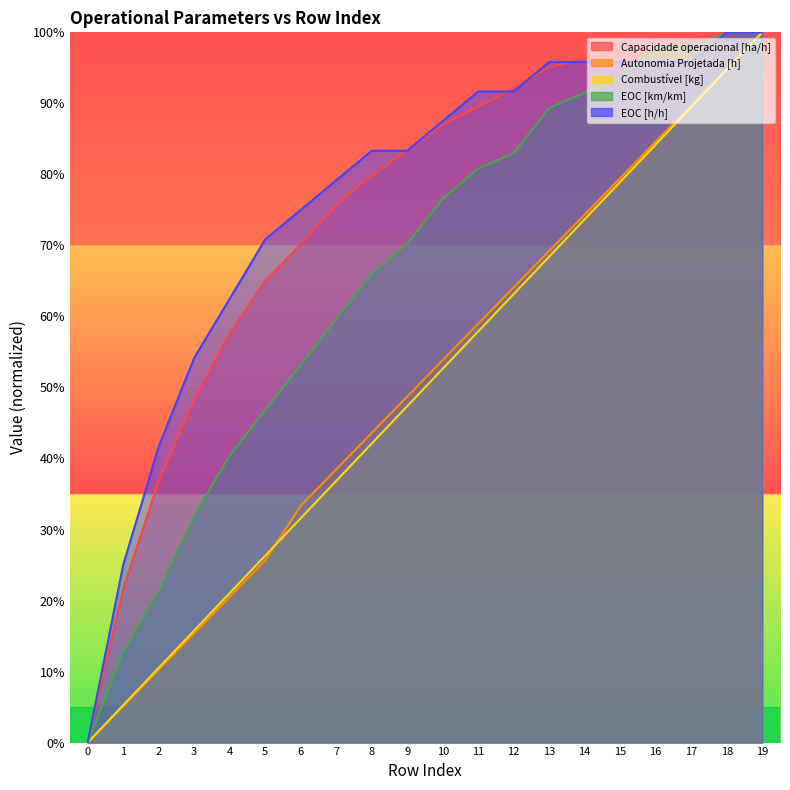

What is the total value across all series at 4?

2.0